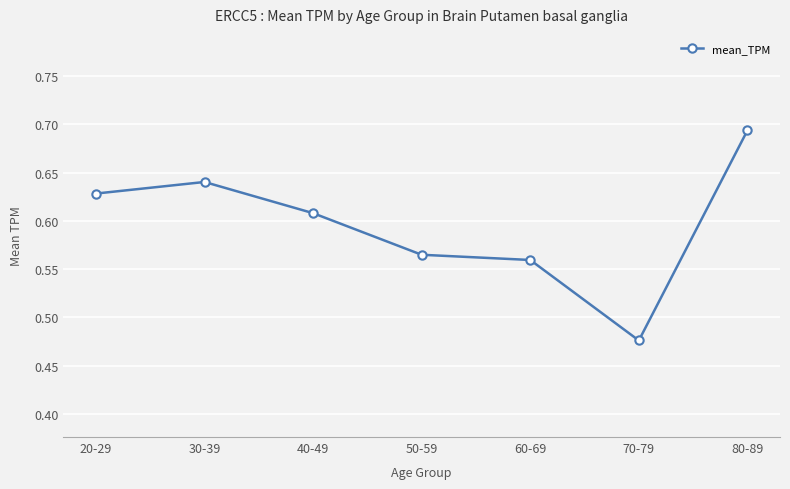

Which has a higher value, 40-49 or 70-79?

40-49